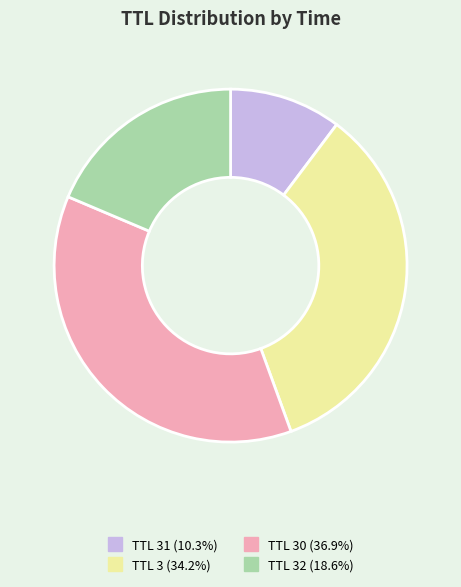

Is there any slice that represents more than half of the pie?

No